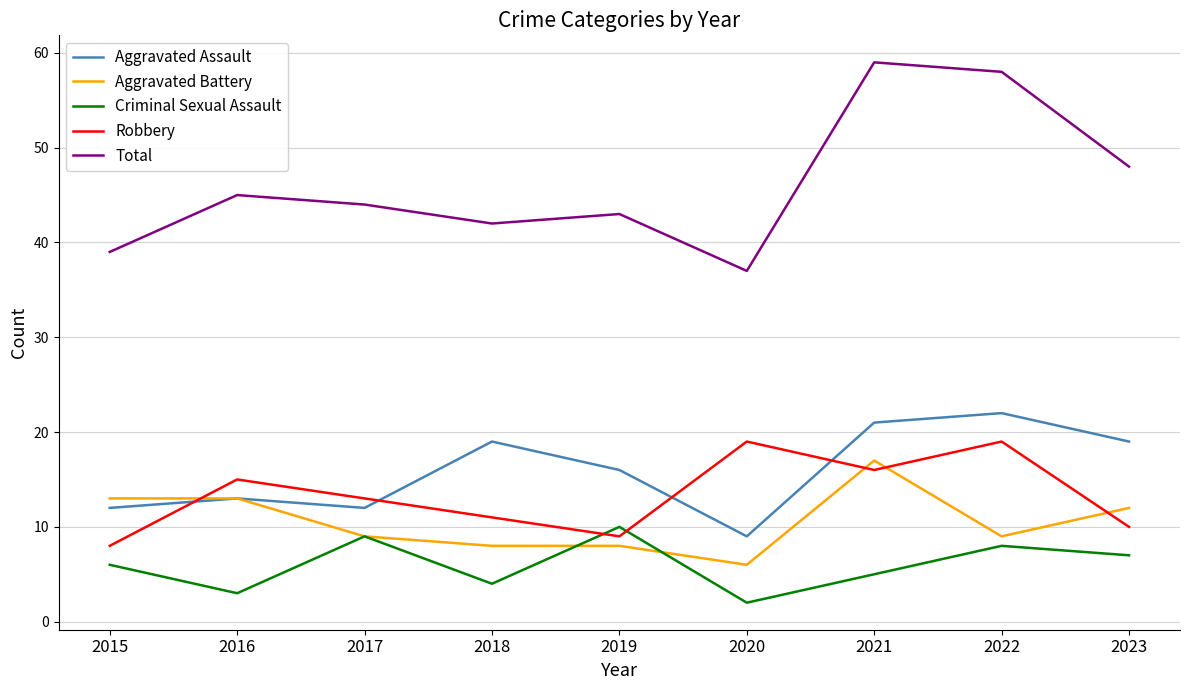

At which label does Total first exceed 44?

2016